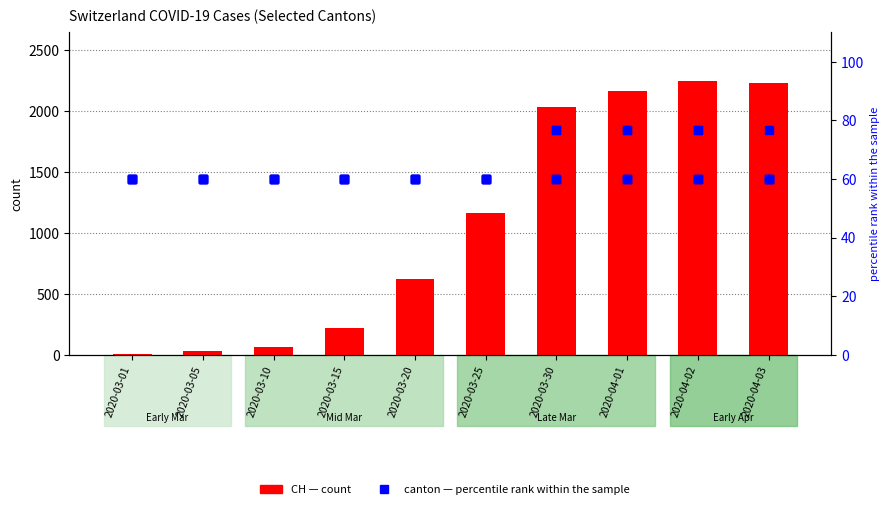

What is the value of the CH (count) bar at the 4th from the left?

219.0